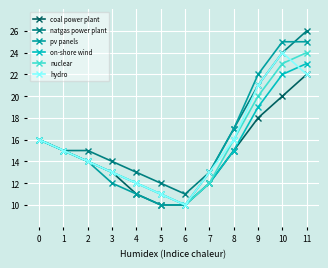

Reading left to right, what are all the values shown in this chart?

coal power plant: 16	15	14	13	11	10	10	12	15	18	20	22
natgas power plant: 16	15	15	14	13	12	11	13	17	21	24	26
pv panels: 16	15	14	12	11	10	10	13	17	22	25	25
on-shore wind: 16	15	14	13	12	11	10	12	15	19	22	23
nuclear: 16	15	14	13	12	11	10	12	16	20	23	24
hydro: 16	15	14	13	12	11	10	13	16	21	24	22